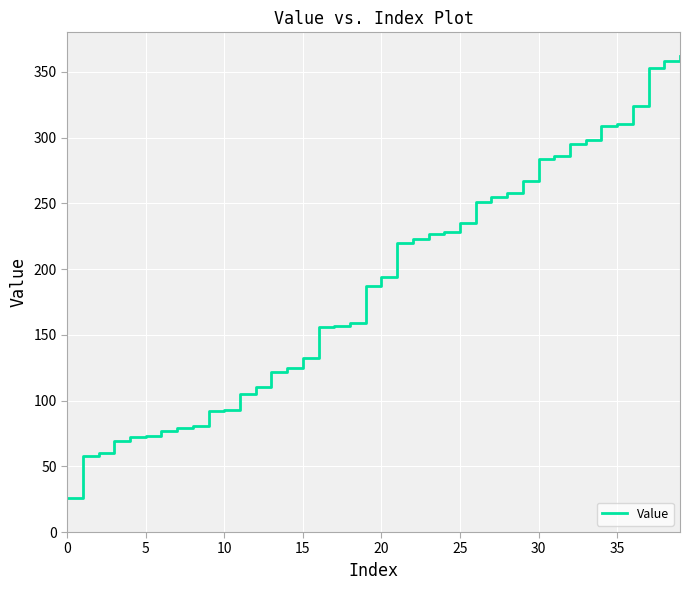

What is the difference between the maximum and minimum values?

336